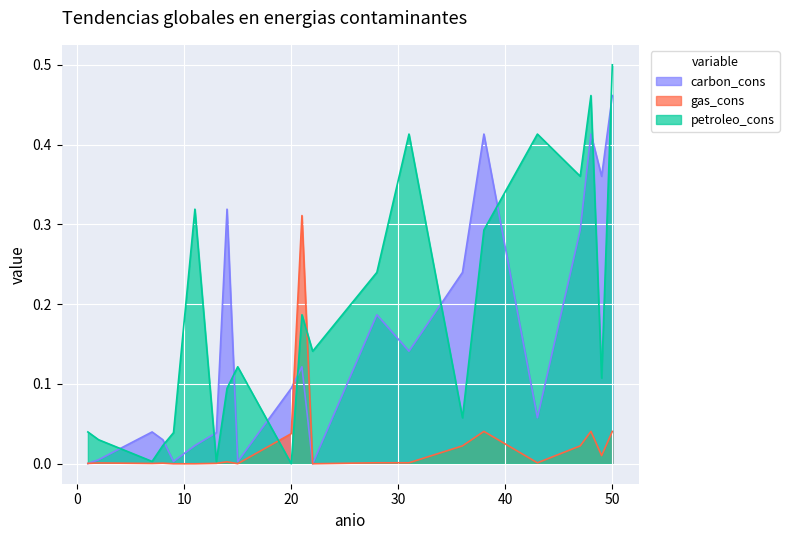

At how many categories does at least one series exceed 0?

21